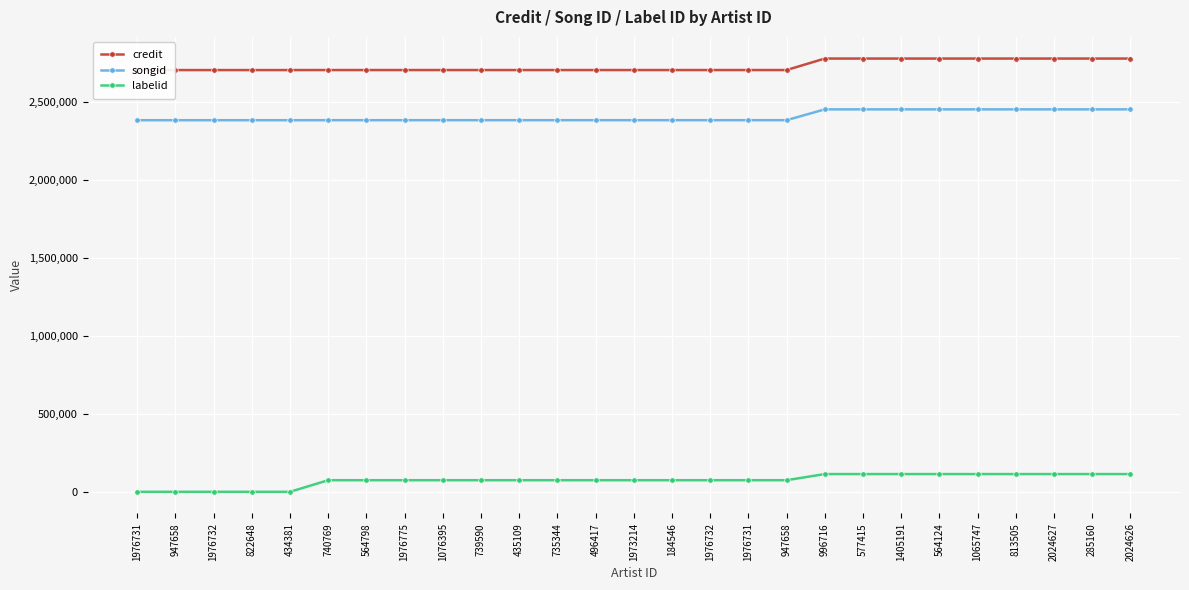

Where does the credit series first go above 2707657?

996716